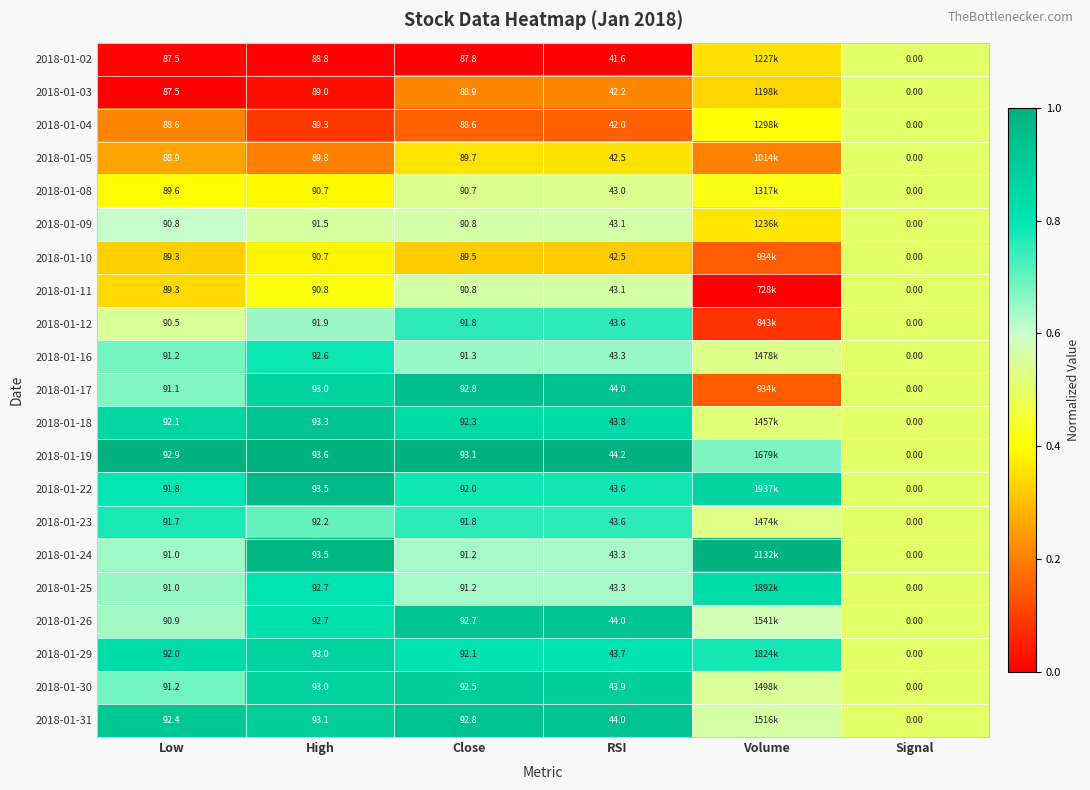

Is the value of 2018-01-08 at RSI greater than the value of 2018-01-16 at Close?

No